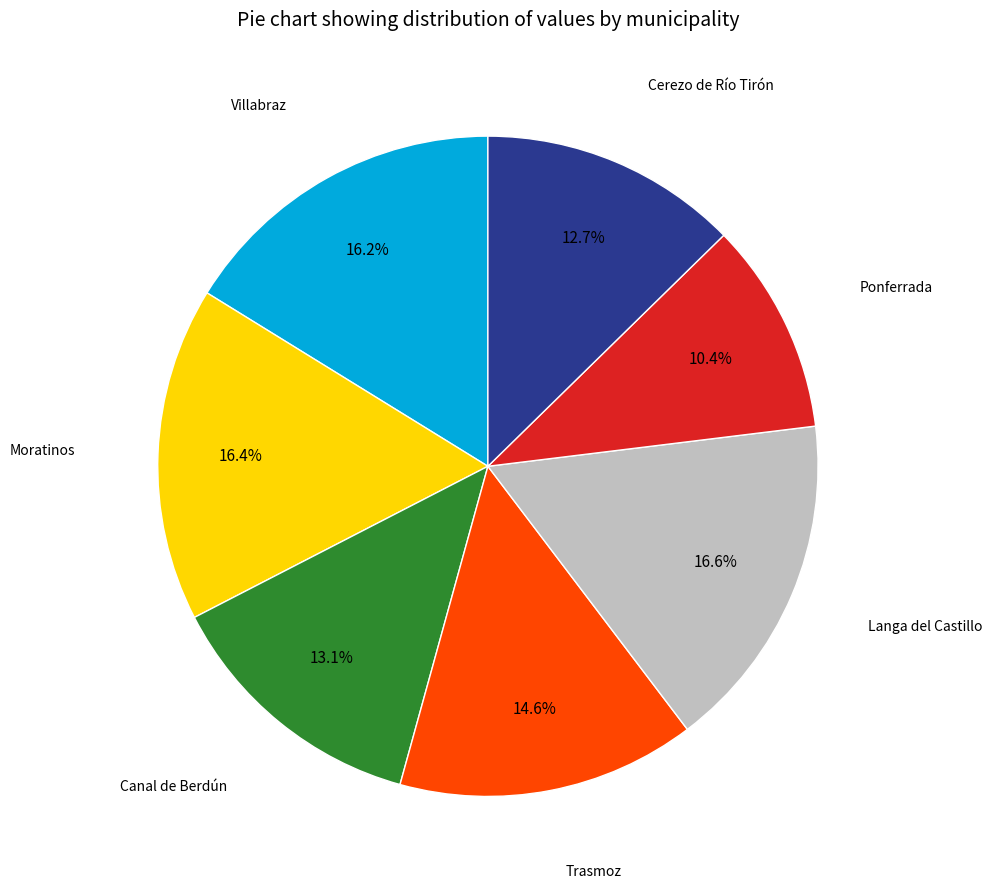

Is there any slice that represents more than half of the pie?

No